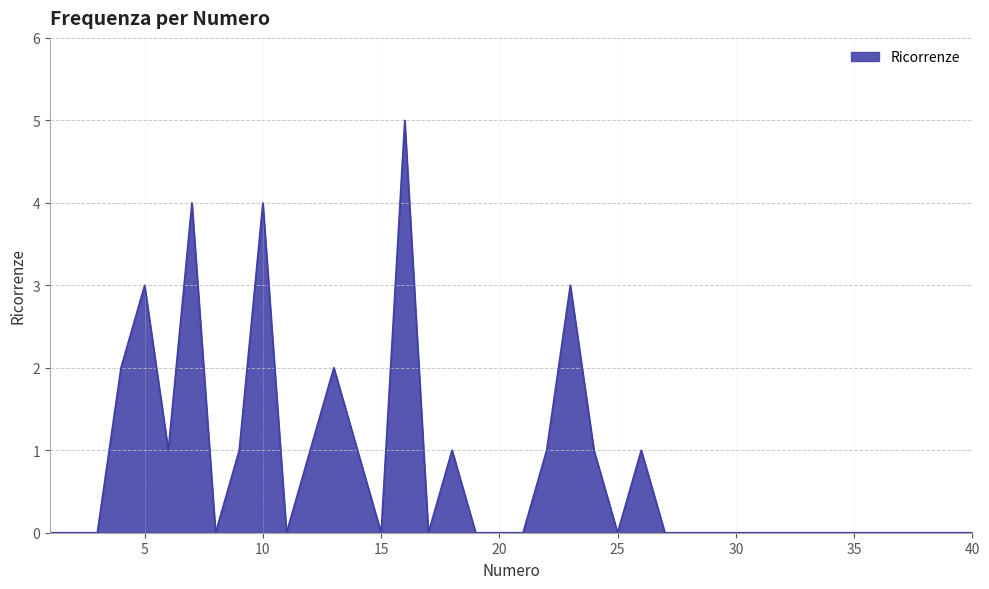

Reading left to right, what are all the values shown in this chart?

0	0	0	2	3	1	4	0	1	4	0	1	2	1	0	5	0	1	0	0	0	1	3	1	0	1	0	0	0	0	0	0	0	0	0	0	0	0	0	0